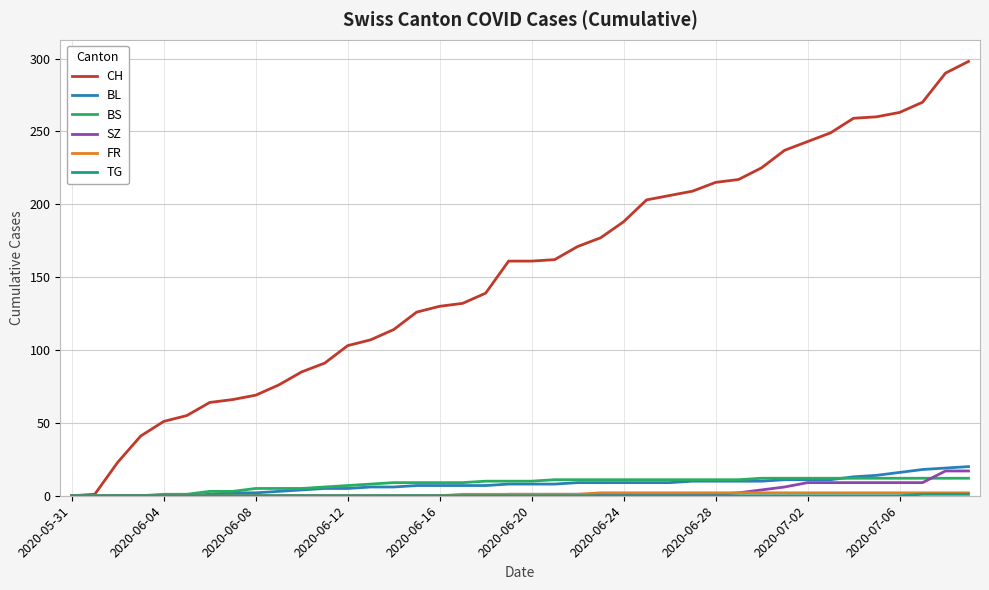

Which series has the largest total across all categories?

CH